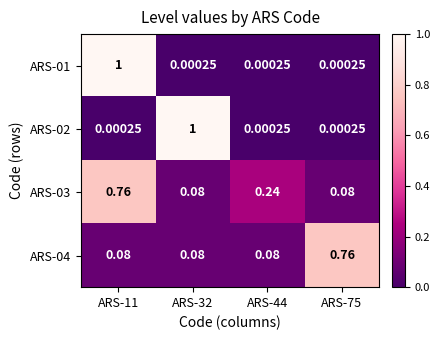

Count the number of data series in this chart.

4